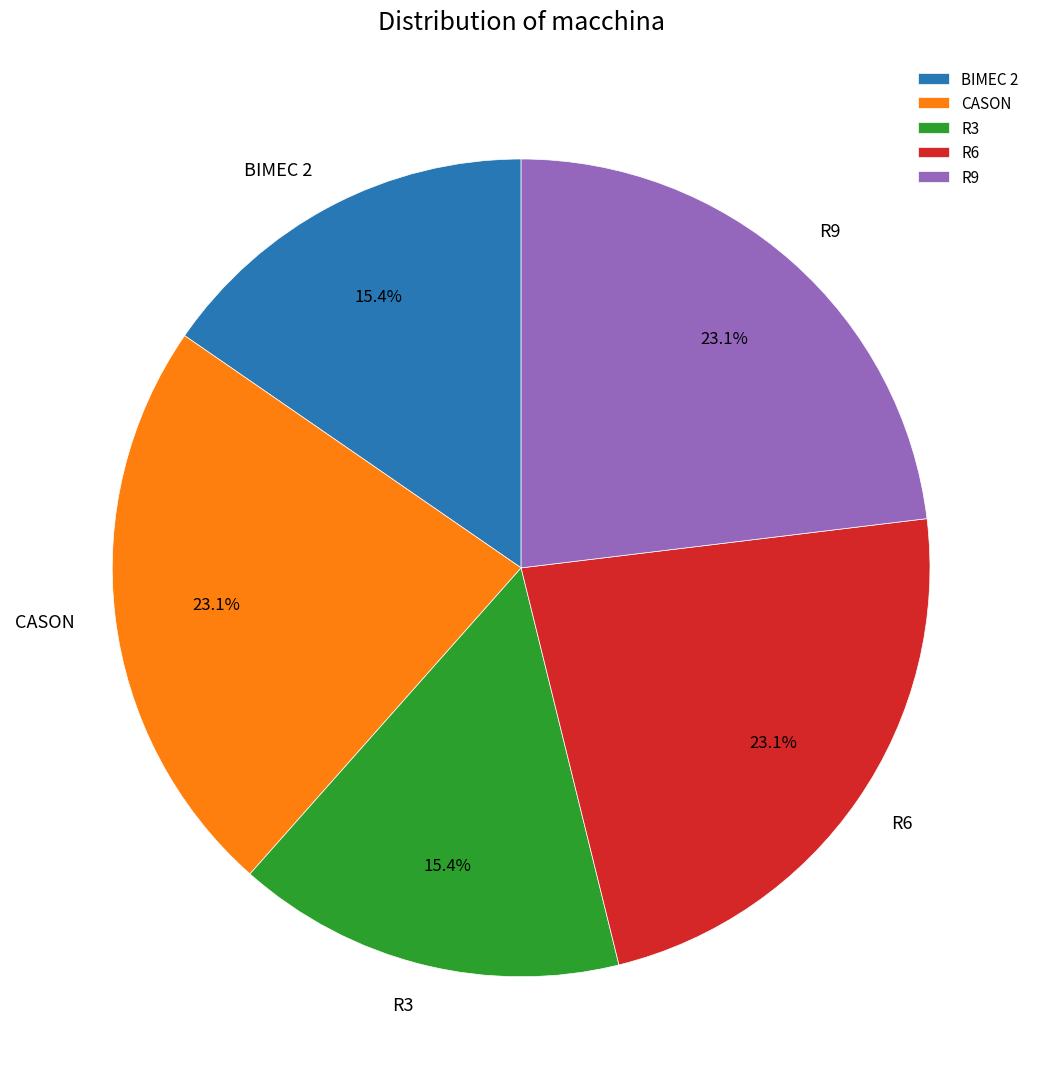

Is there any slice that represents more than half of the pie?

No